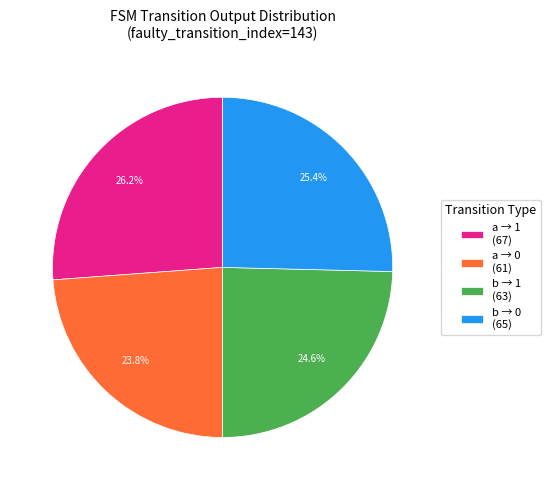

What is the ratio of the value at b → 1 (63) to the value at a → 0 (61)?

1.0